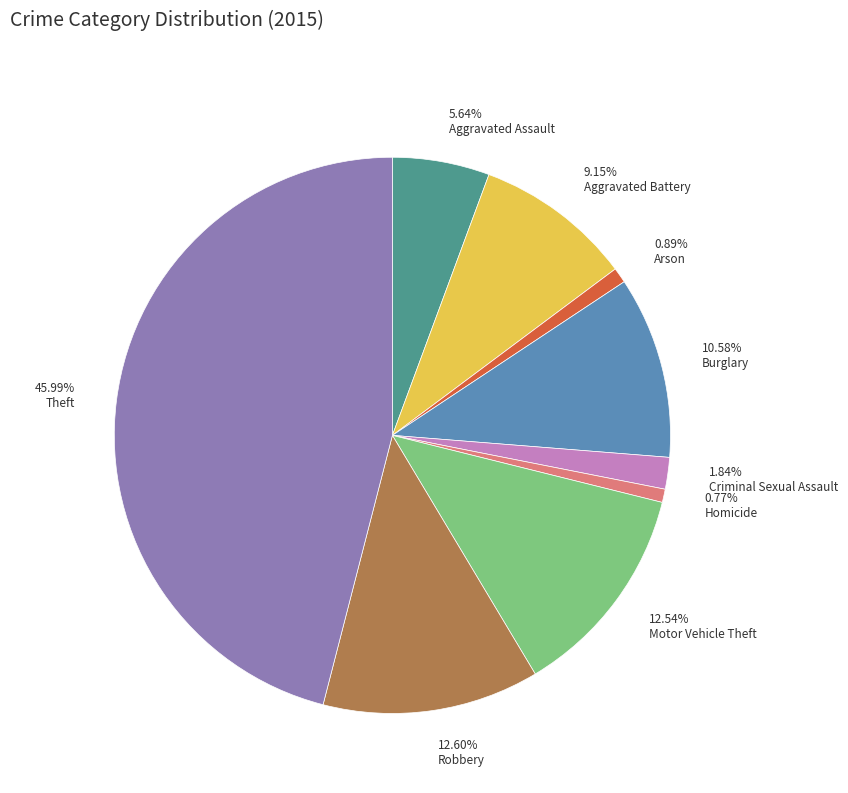

Which slice is the largest?

Theft